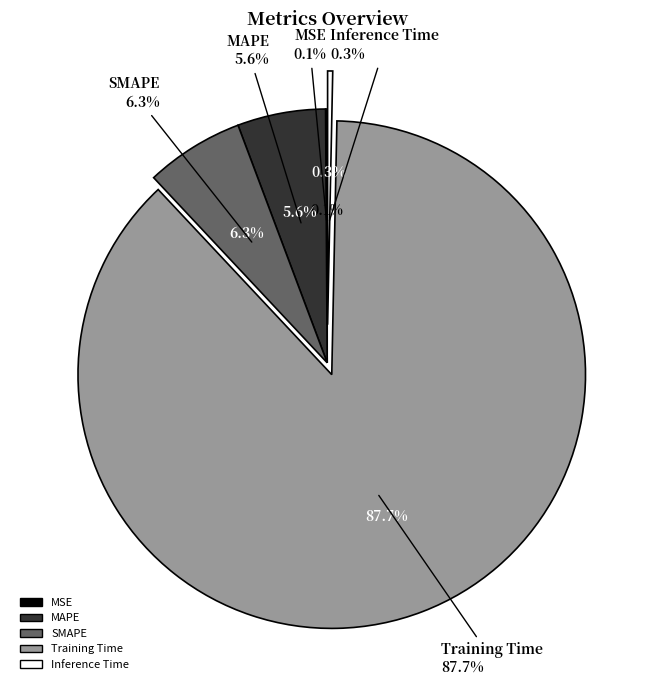

What is the largest slice in the pie chart?

Training Time